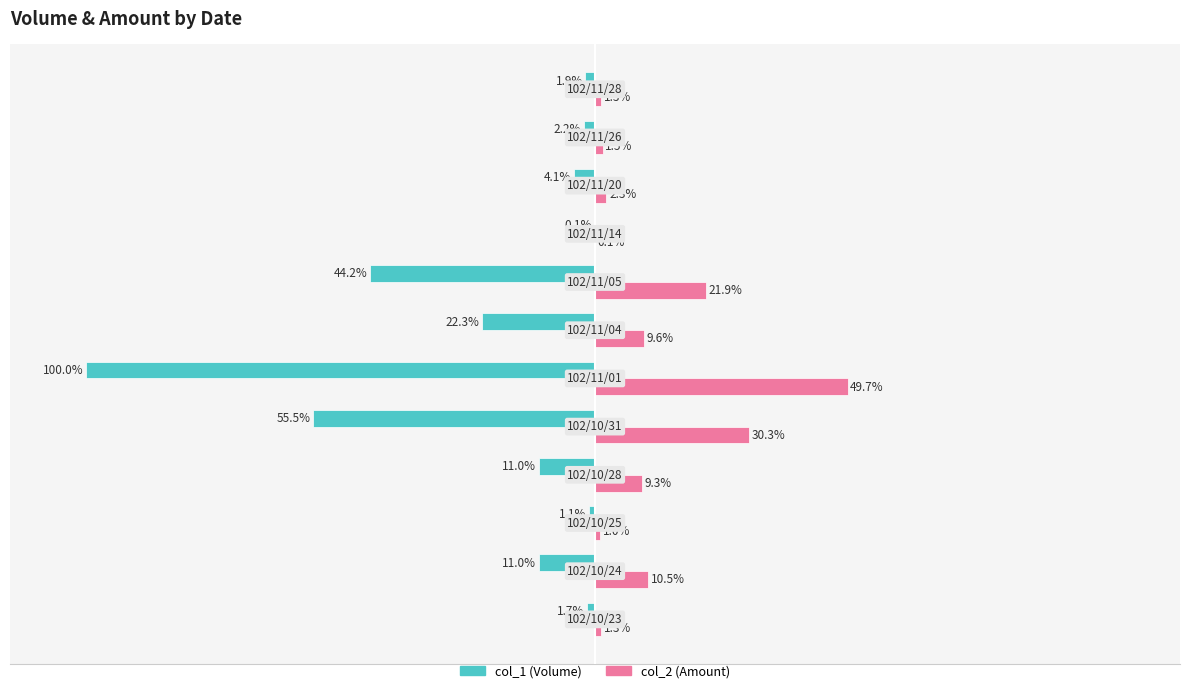

Which series has the largest total across all categories?

col_2 (Amount)